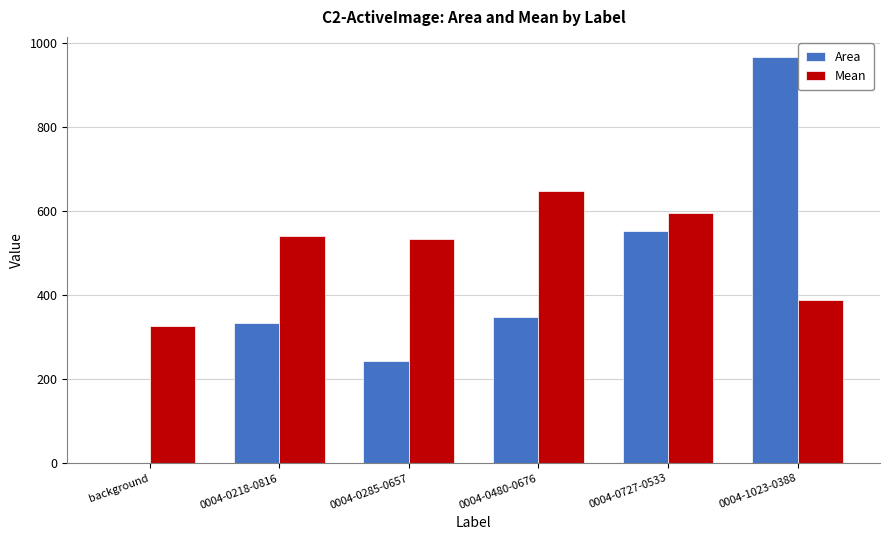

True or false: Mean has a value of 390.2 at 0004-1023-0388.

True